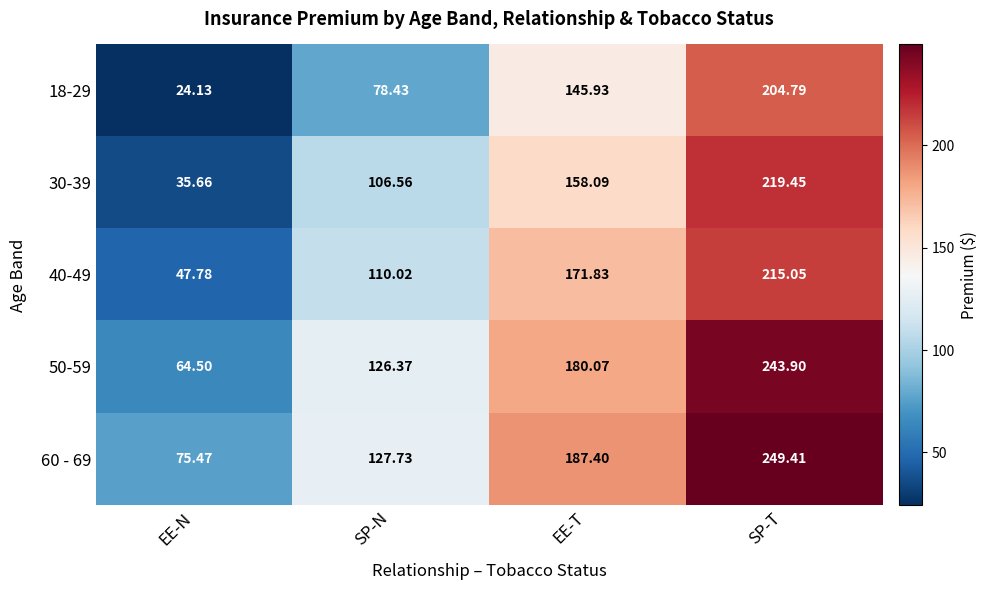

What is the spread (max minus min) of values at EE-N?

51.3